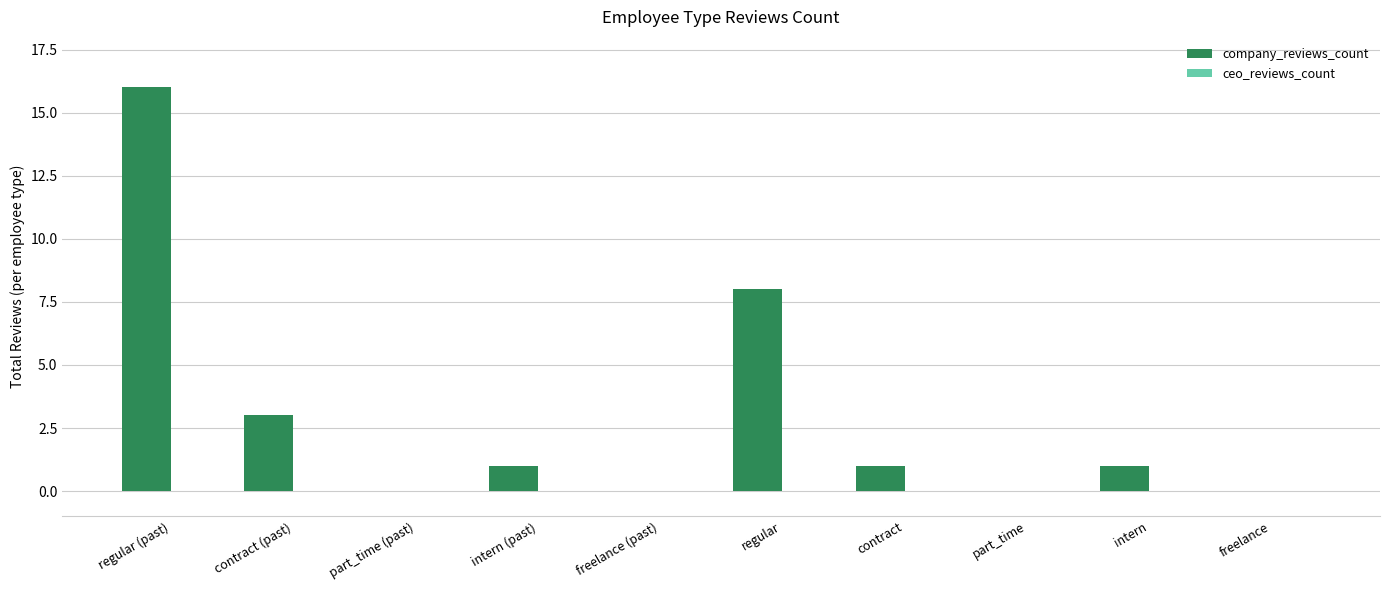

Approximately how many times larger is the value at regular compared to intern (past)?

8.0